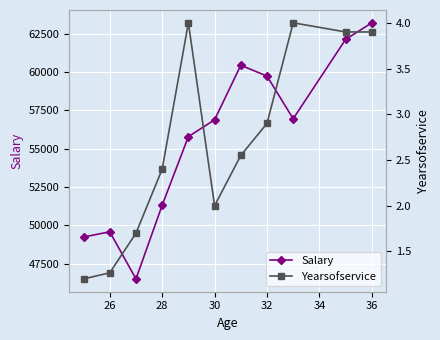

What is the value of the Yearsofservice point at the 8th from the left?

2.9